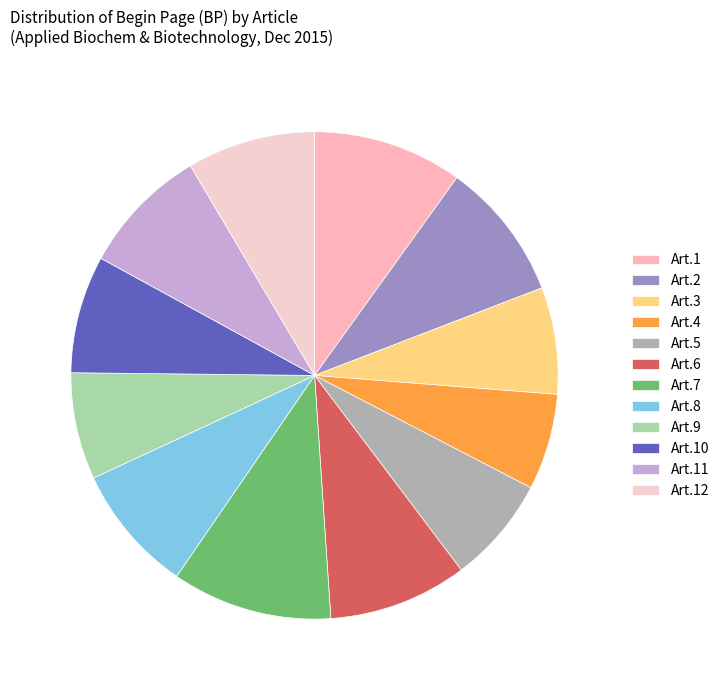

To the nearest percent, what is the average slice percentage?

8%